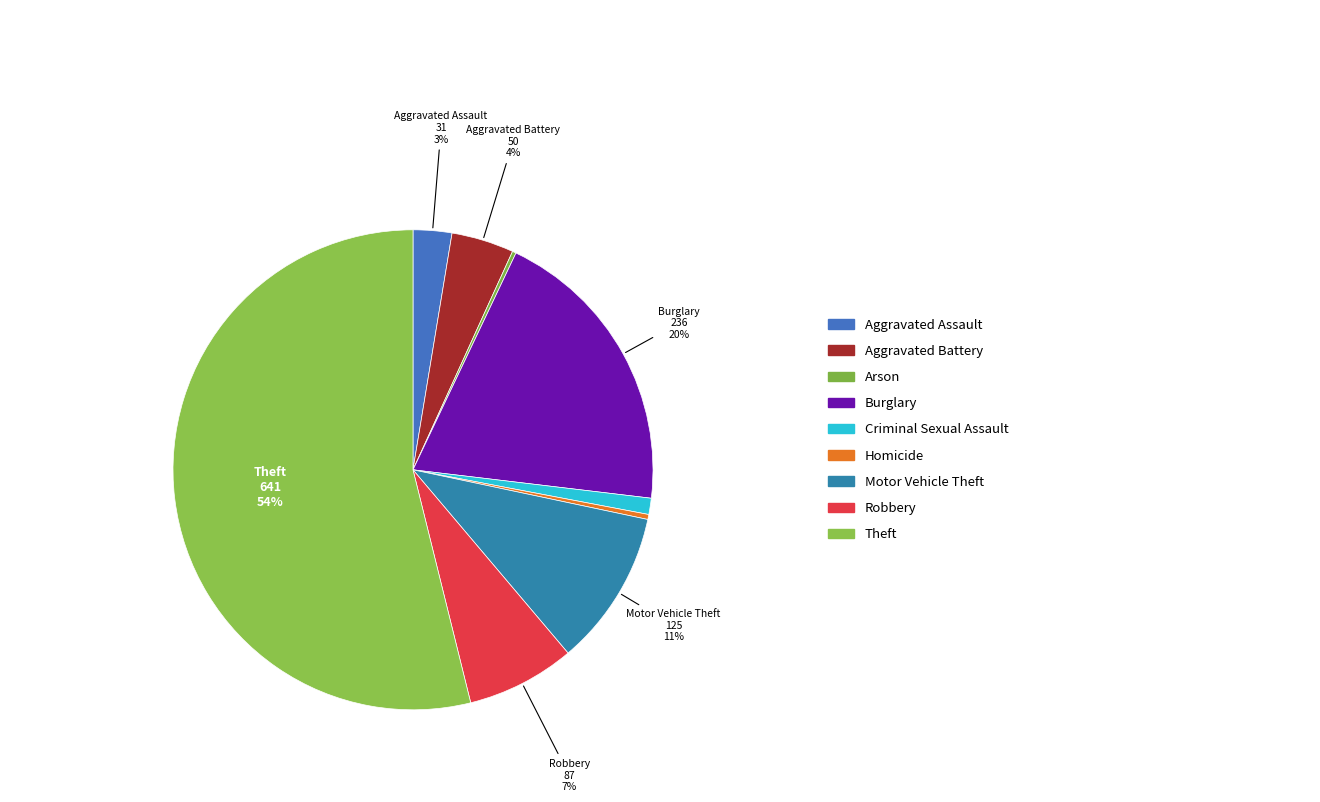

To the nearest percent, what is the difference between the largest and smallest slice percentages?

54%